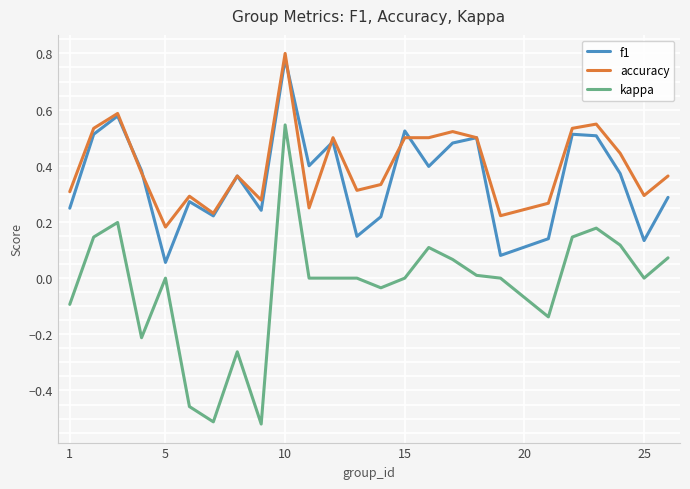

True or false: f1 and kappa intersect in this chart.

False